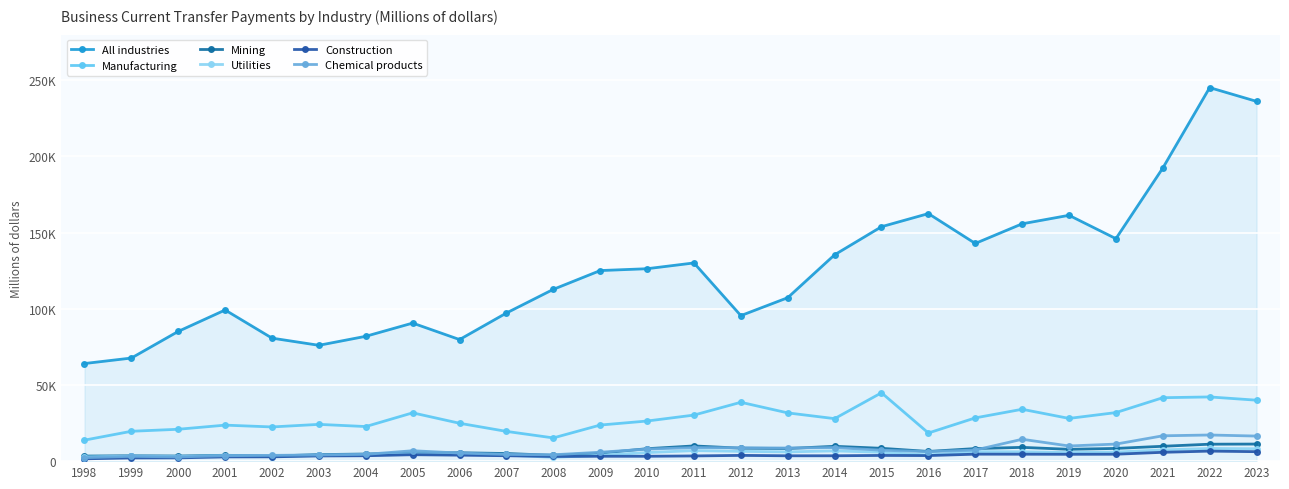

True or false: Chemical products and Construction cross at least once.

False